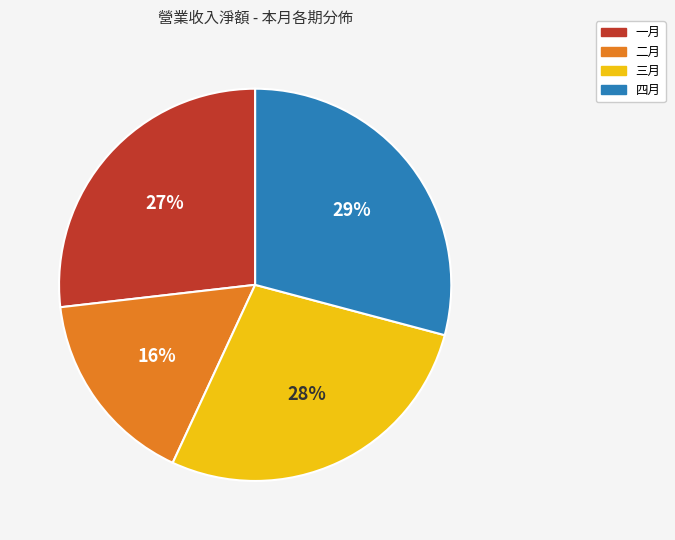

To the nearest percent, what is the average slice percentage?

25%